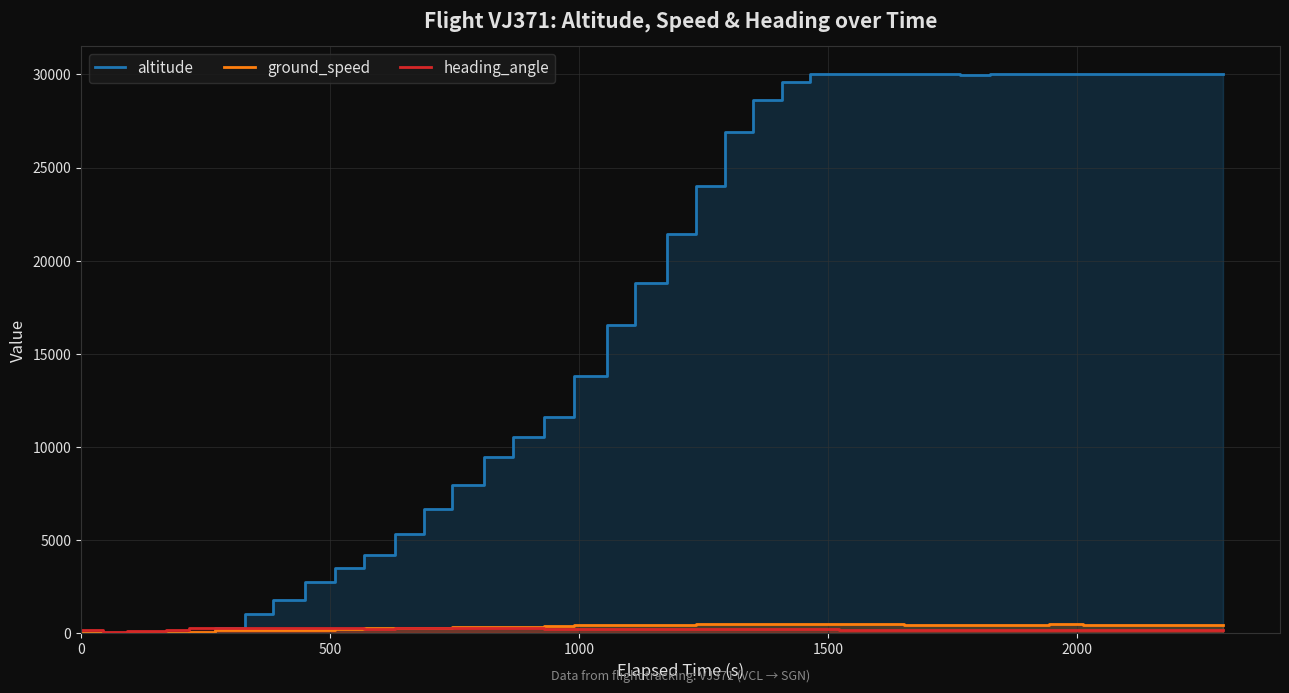

How many interior local valleys does the altitude series have?

1